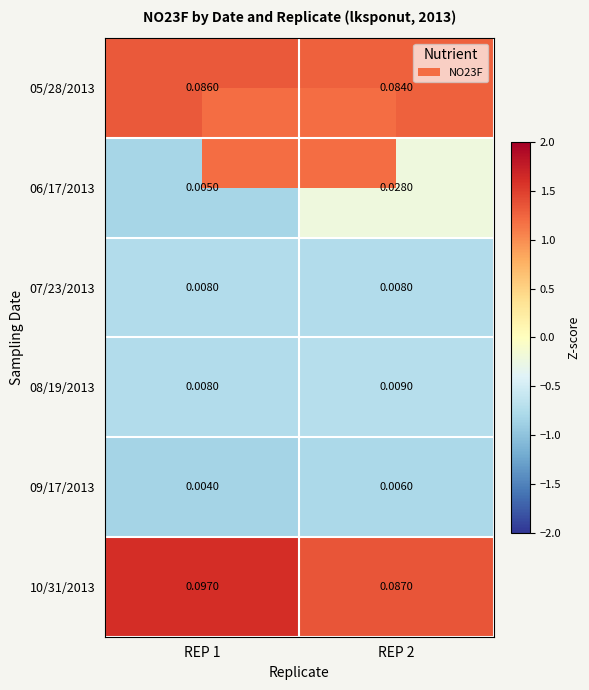

At which category is the sum across all series the highest?

REP 2